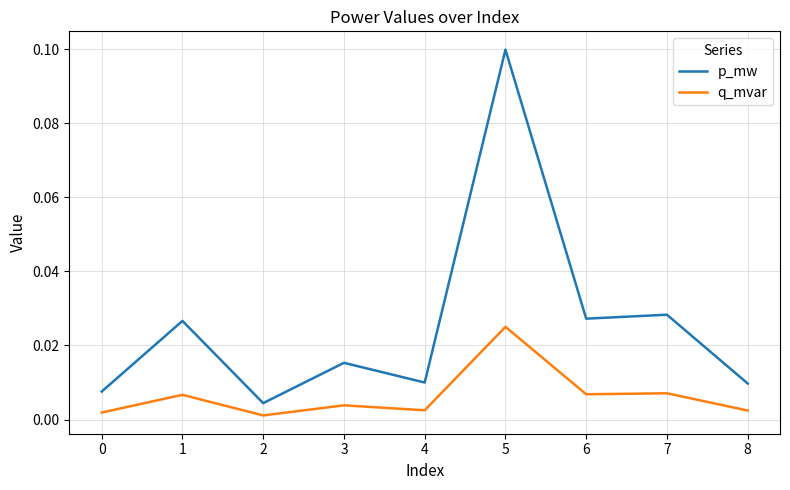

At which category is the sum across all series the highest?

5